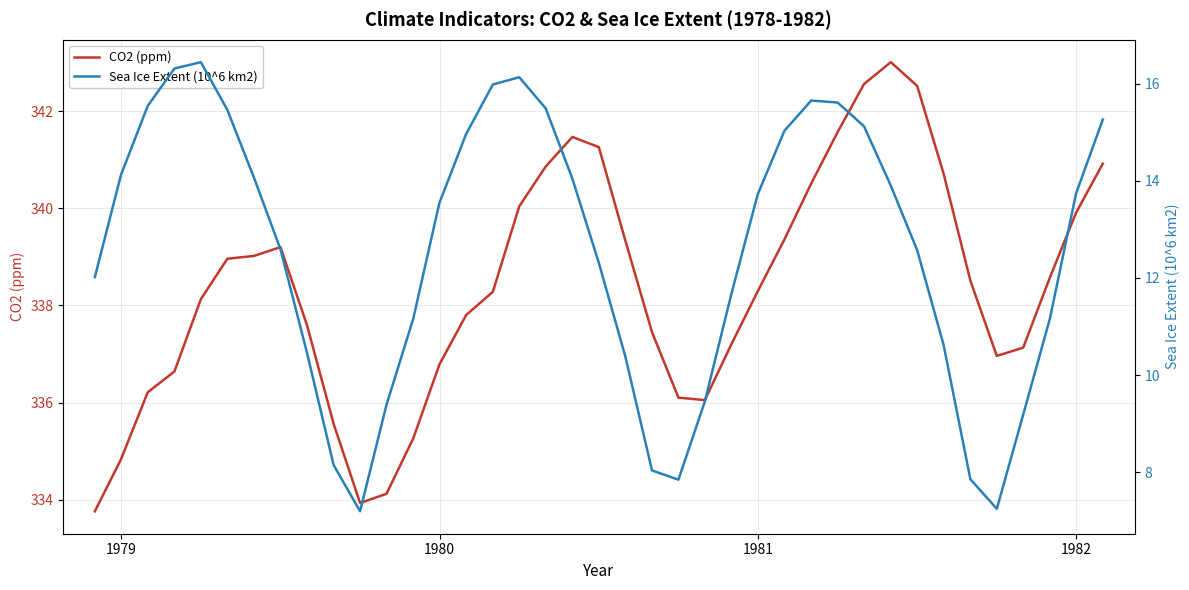

The CO2 (ppm) series shows 200.8 at 25. True or false?

False